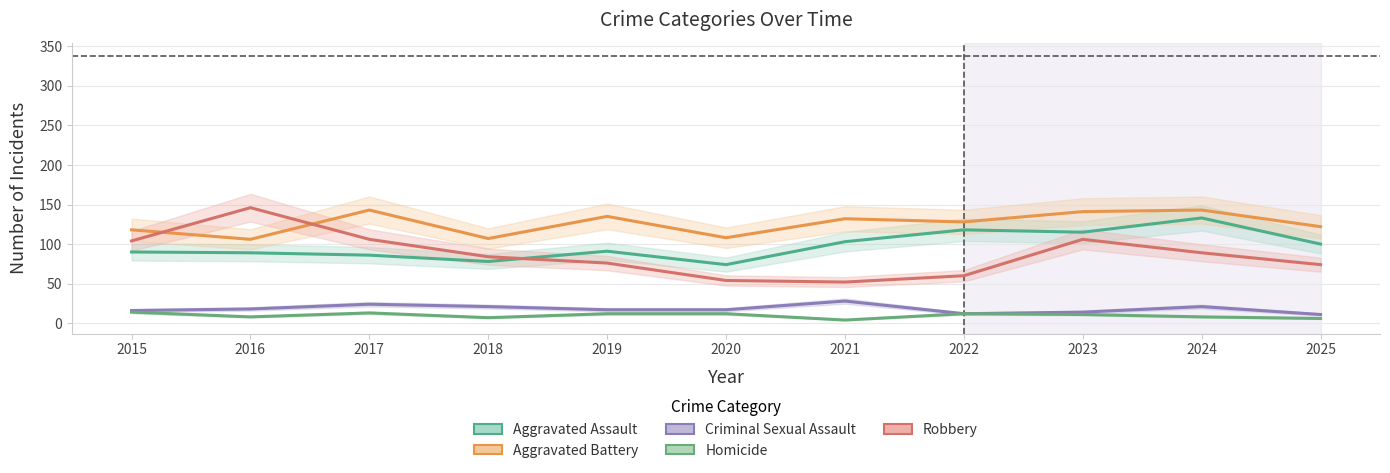

At 2025, list the series in order from largest to smallest.

Aggravated Battery, Aggravated Assault, Robbery, Criminal Sexual Assault, Homicide